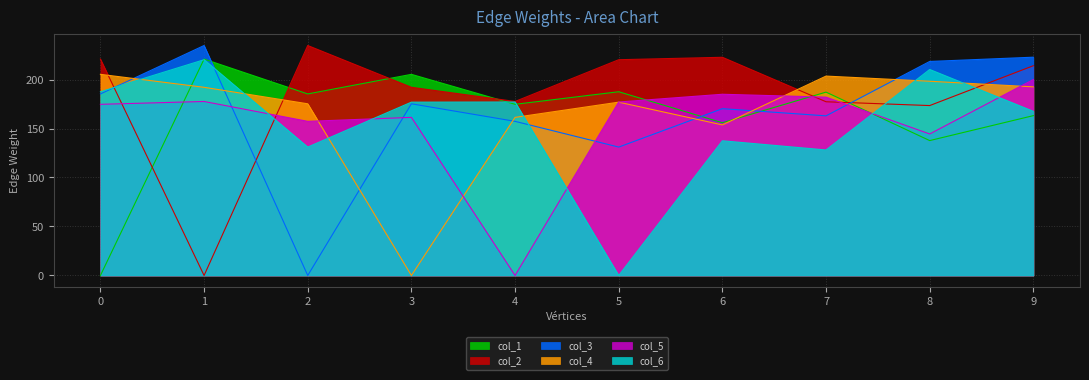

Where is the first local maximum for col_5?

1